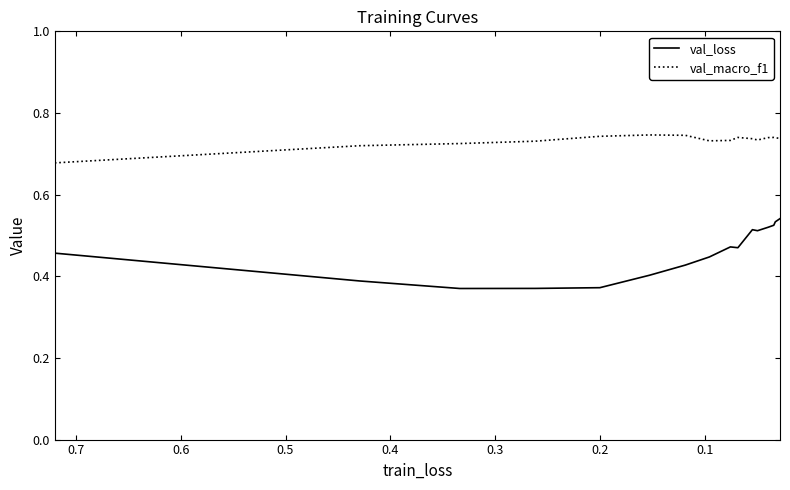

What is the minimum value shown in the chart?

0.4